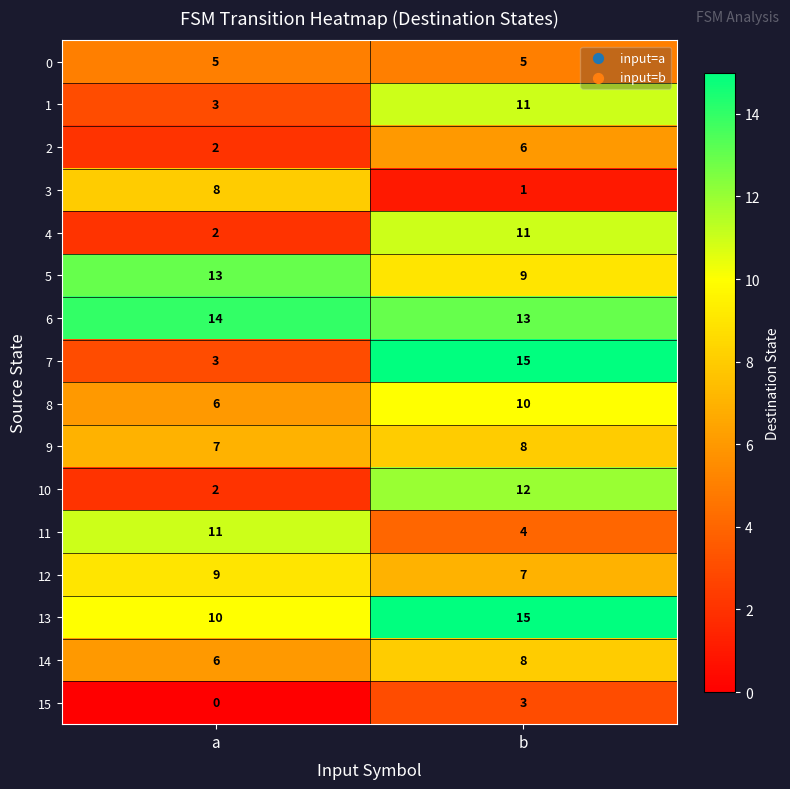

At which category is the sum across all series the highest?

b